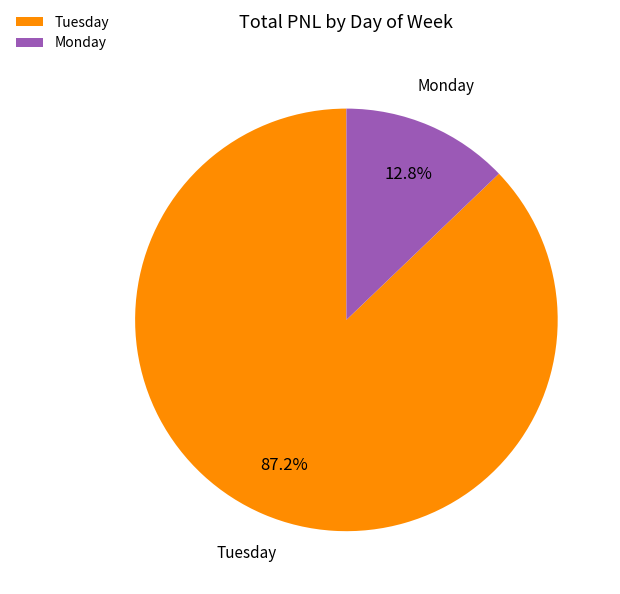

What percentage is the Tuesday slice, to the nearest percent?

87%